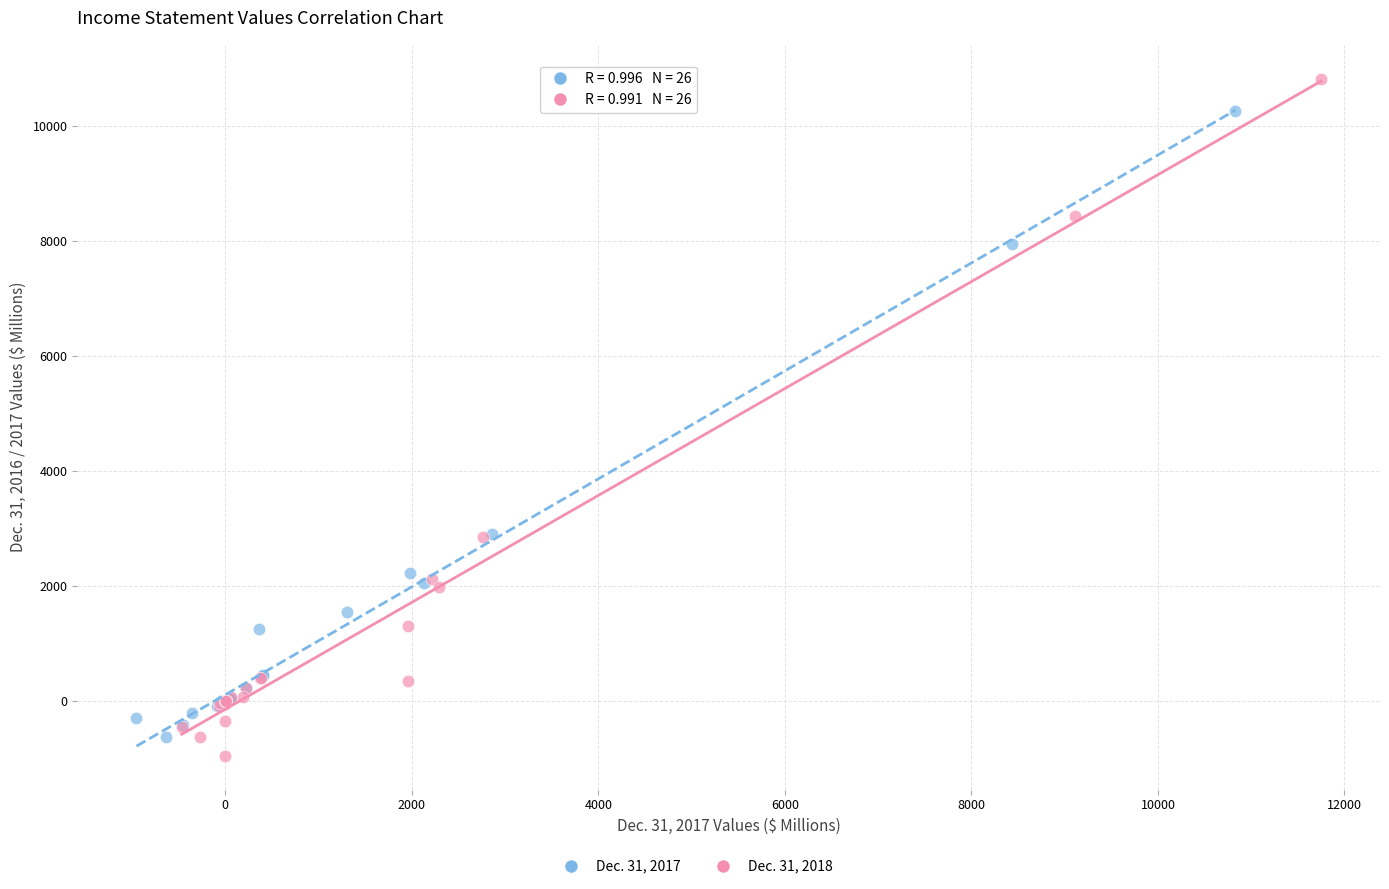

Which series has the widest spread of Y values?

Dec. 31, 2018